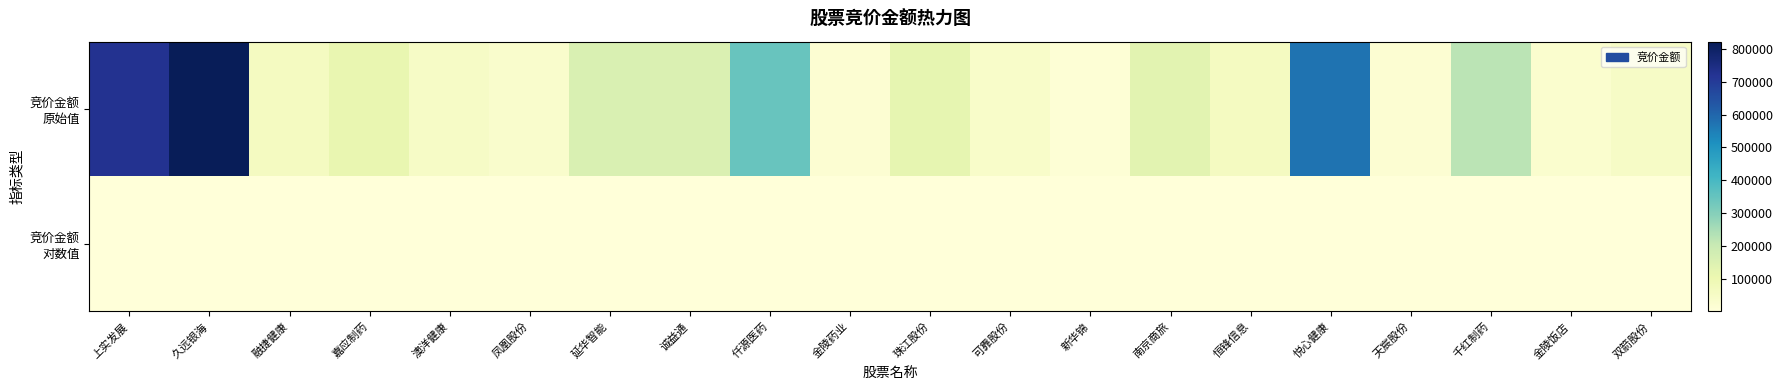

Between 嘉应制药 and 恒锋信息, which series saw the biggest shift?

竞价金额 原始值